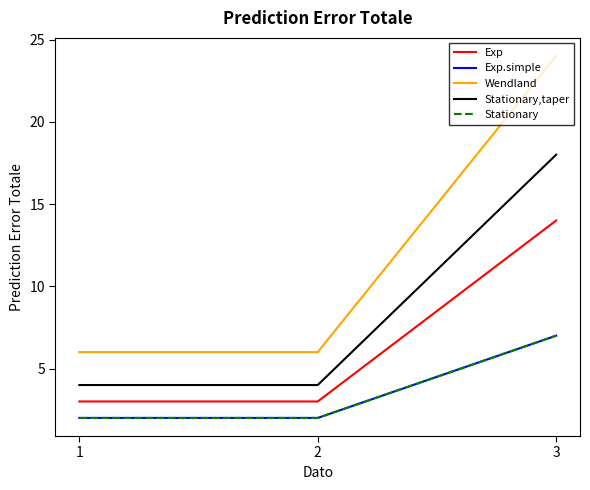

At which category is the sum across all series the highest?

3